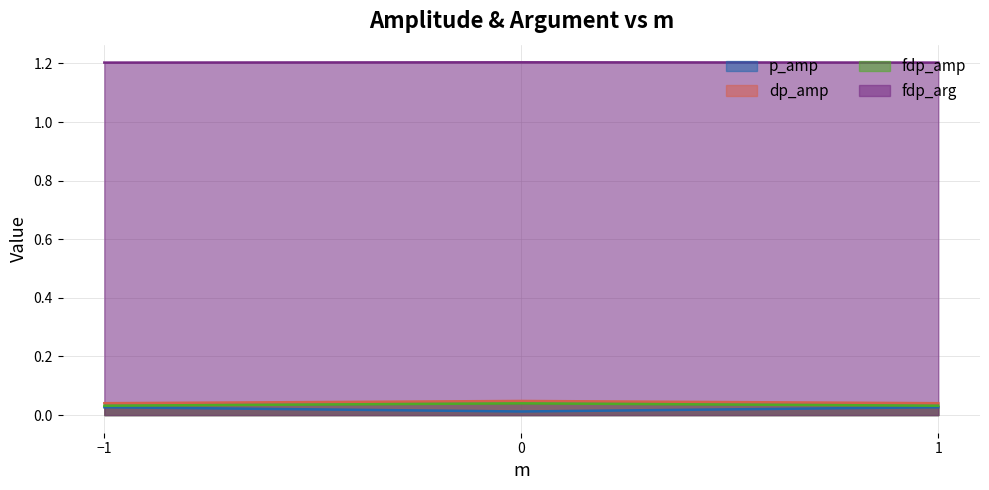

At how many categories does at least one series exceed 0?

3